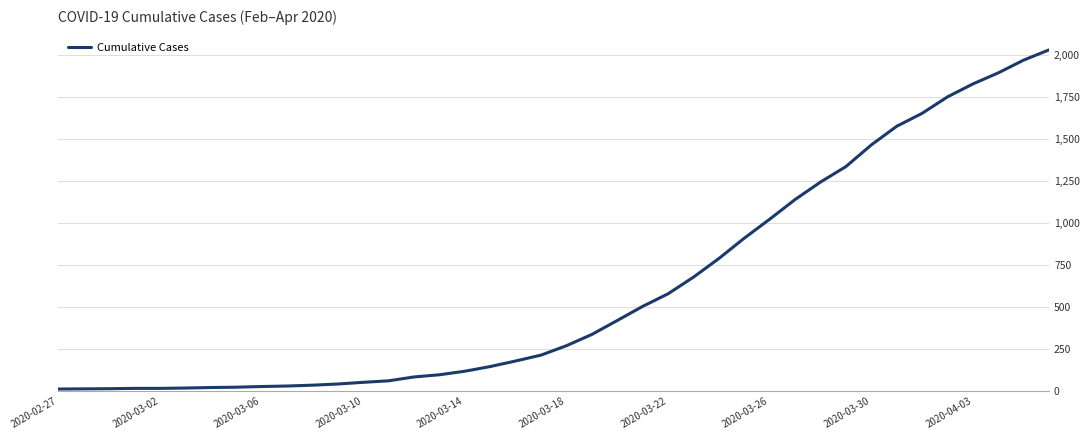

What is the difference between the maximum and minimum values?

2019